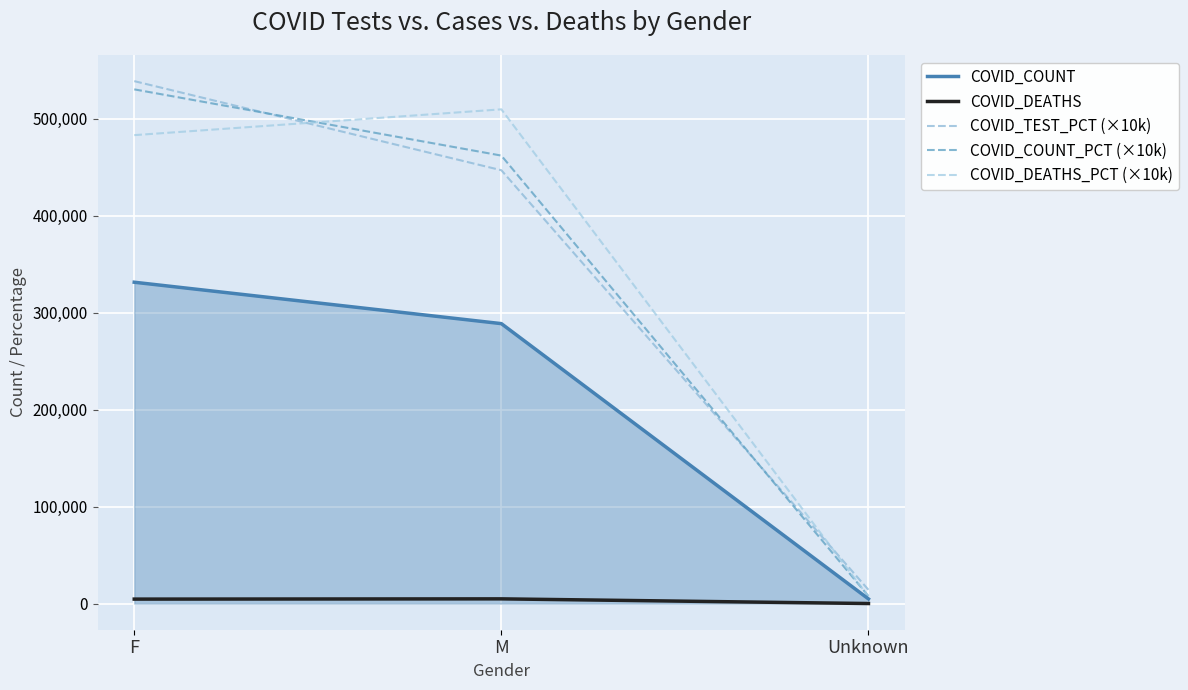

Reading right to left, list all the values displayed in this chart.

COVID_COUNT: 4820	288719	331420
COVID_DEATHS: 69	4889	4634
COVID_TEST_PCT (×10k): 14200	446900	538800
COVID_COUNT_PCT (×10k): 7700	462000	530300
COVID_DEATHS_PCT (×10k): 7200	509700	483100